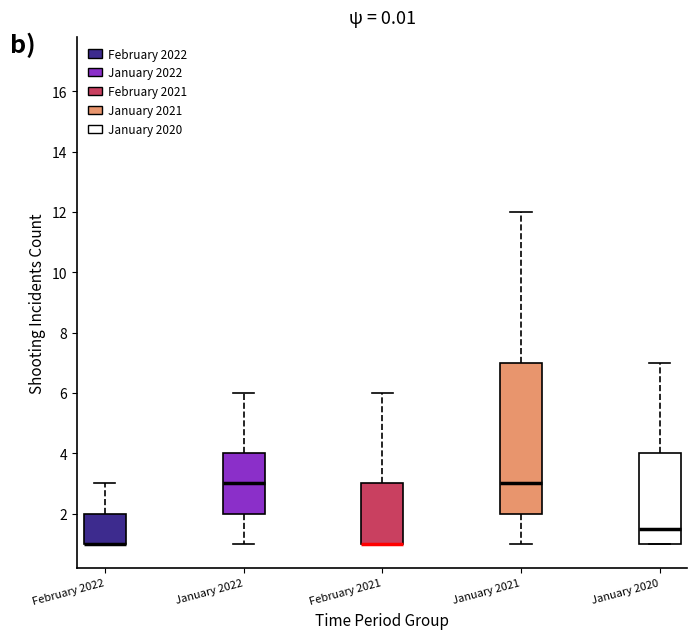

Which box is the tallest, from its lower edge to its upper edge?

January 2021